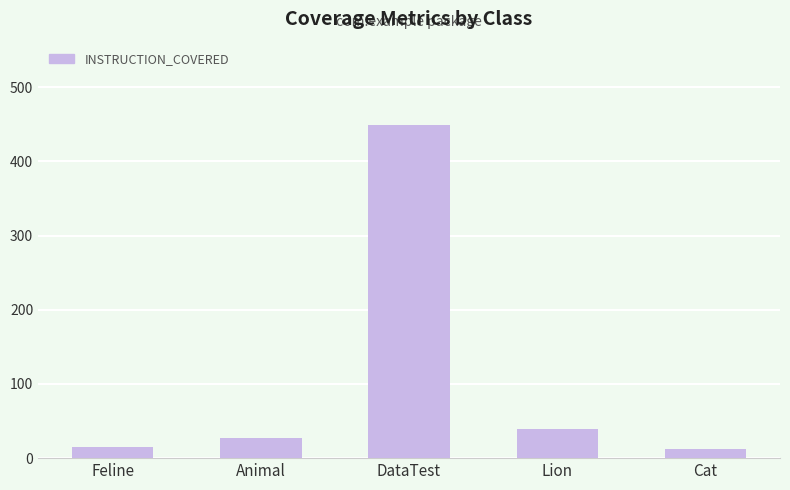

Which category has the highest value across all series?

DataTest